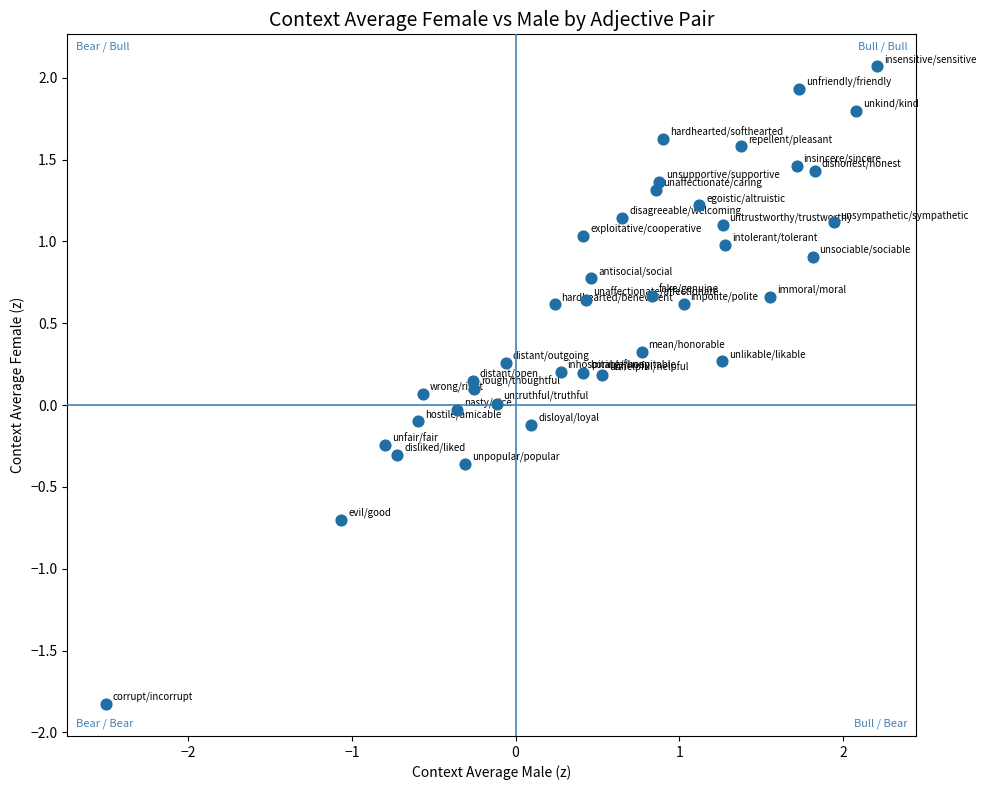

What is the range of X values (max minus min)?

4.7